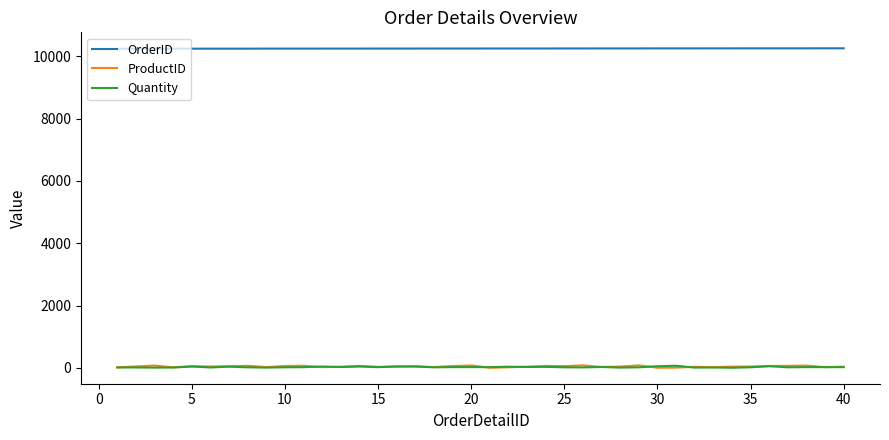

Which series has the largest total across all categories?

OrderID